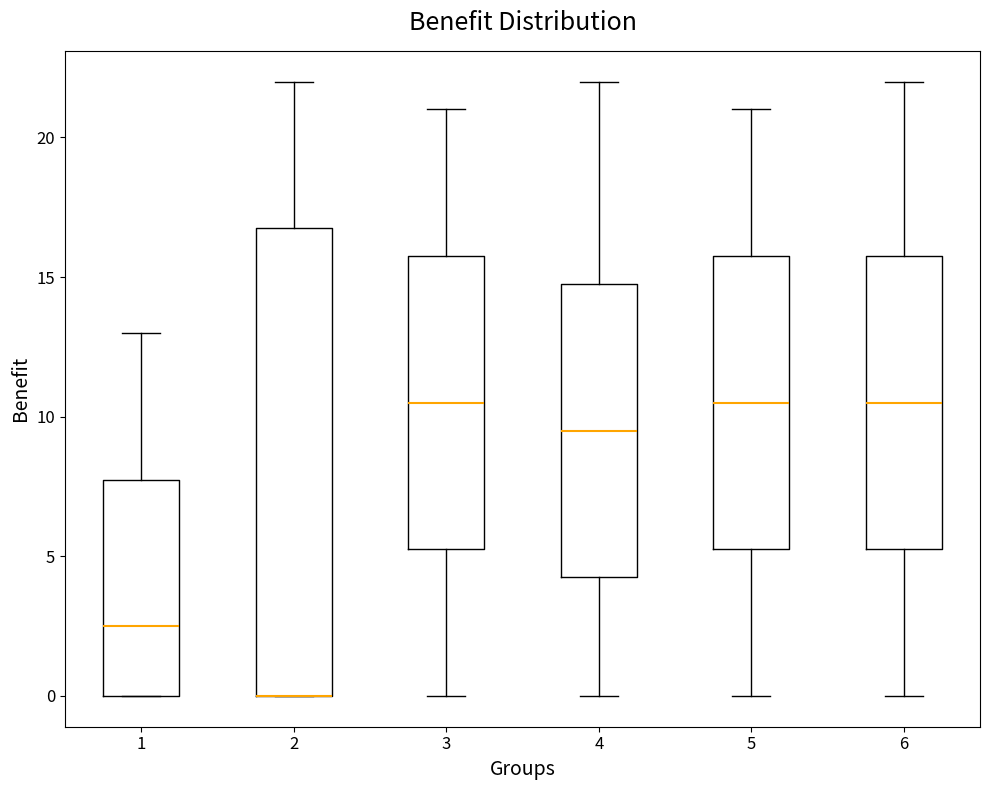

Where is the lower edge of the box at x = 3 on the y-axis? The values are not printed on the chart, so give them approximately, as read against the axis.

5.5